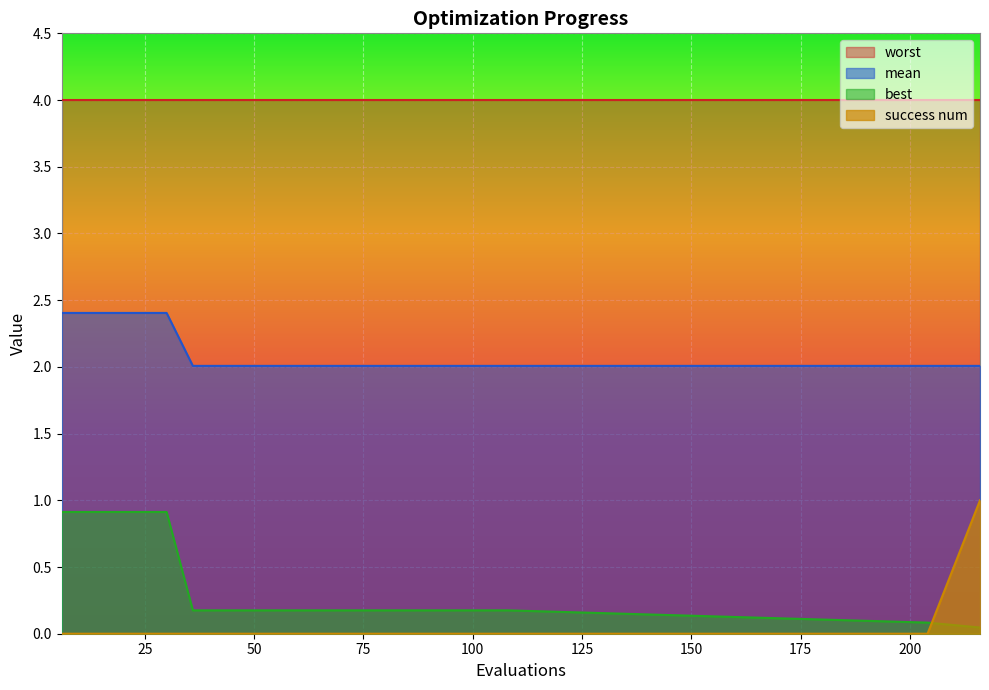

At which category is the sum across all series the highest?

6